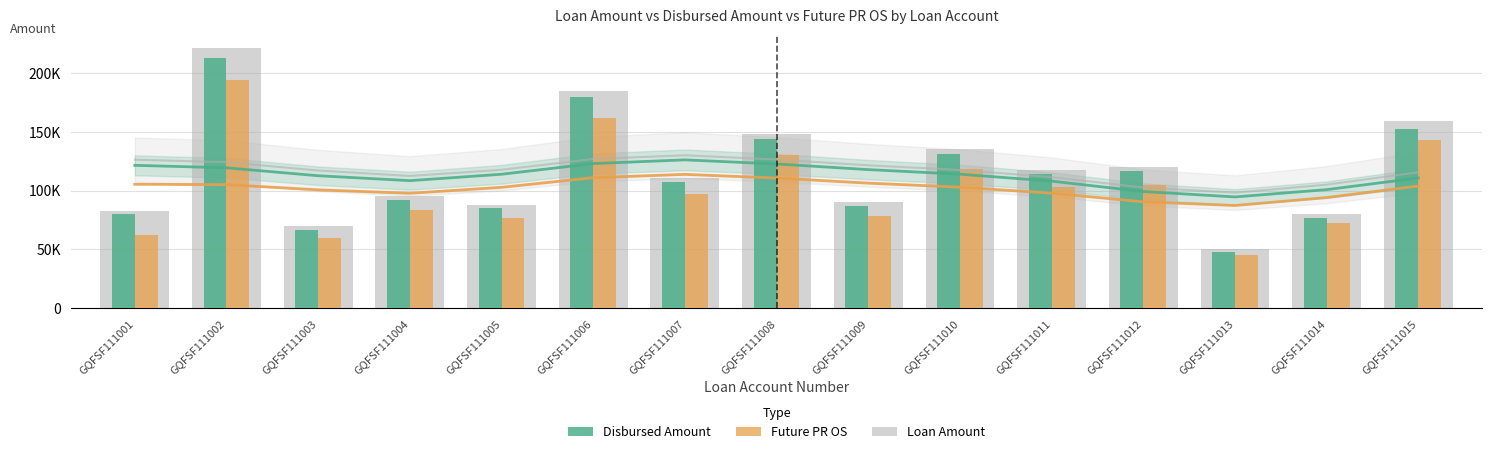

How many categories are shown in the chart?

15